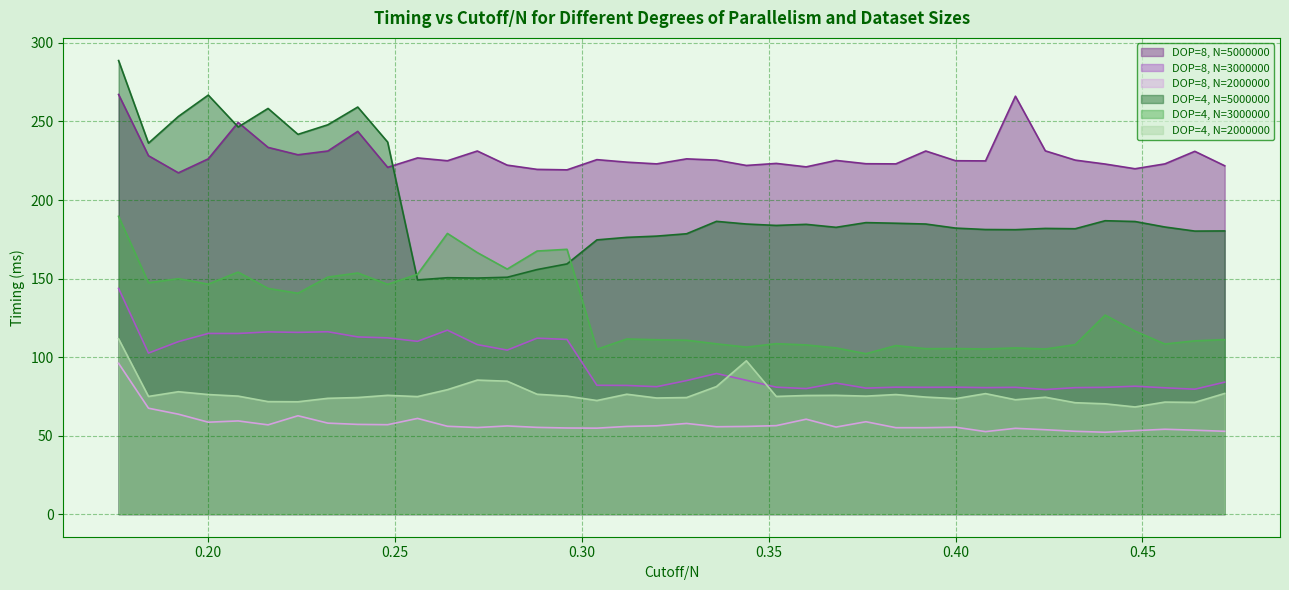

How many distinct data groups are displayed?

6